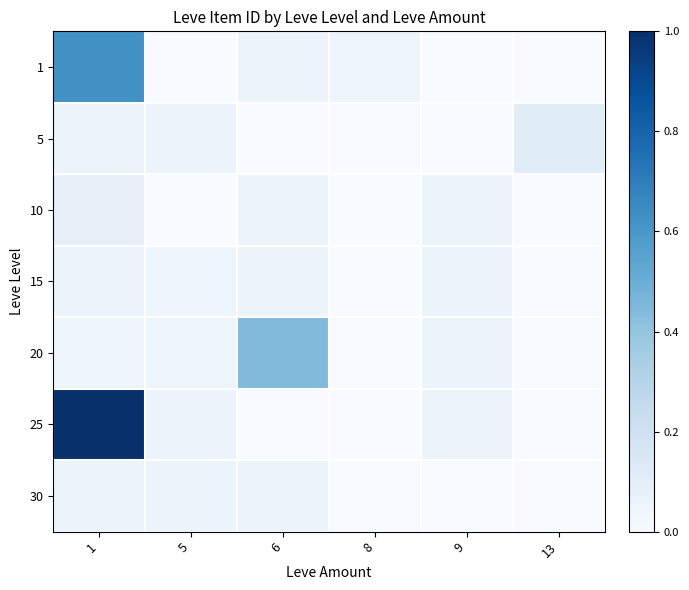

Which has a higher value, 1 or 13?

1